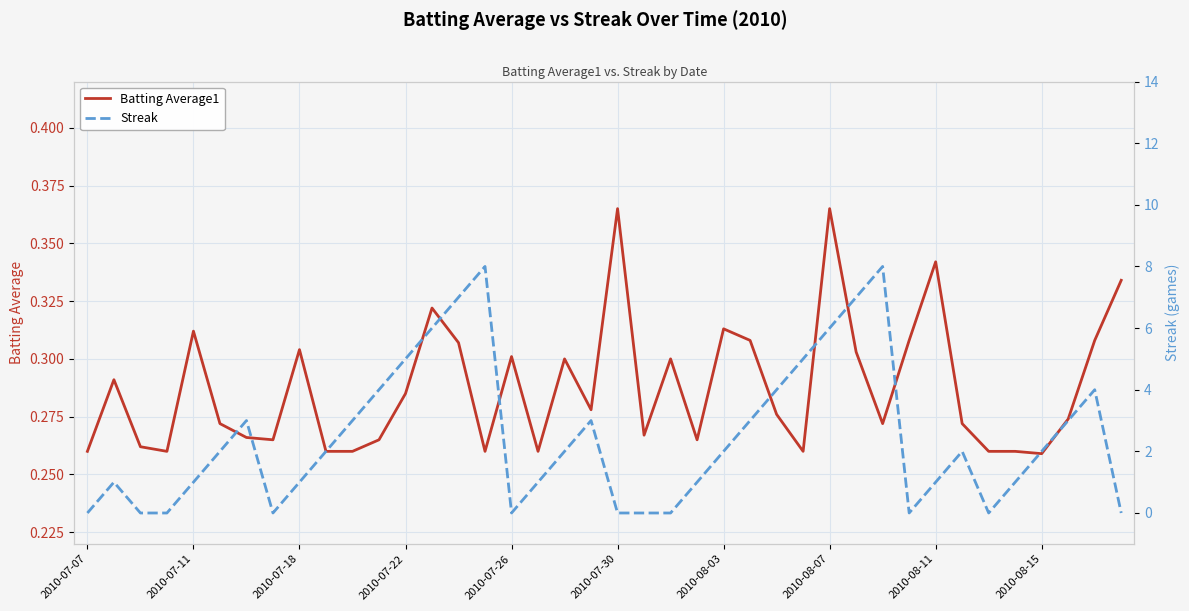

Is this an area chart (filled region under the line)?

No